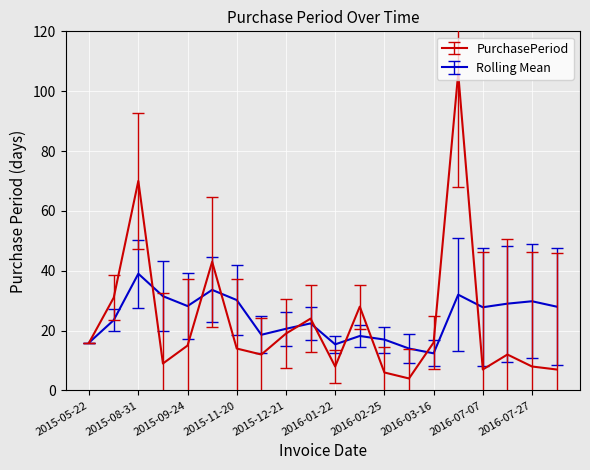

Which series has the largest range (max minus min)?

PurchasePeriod